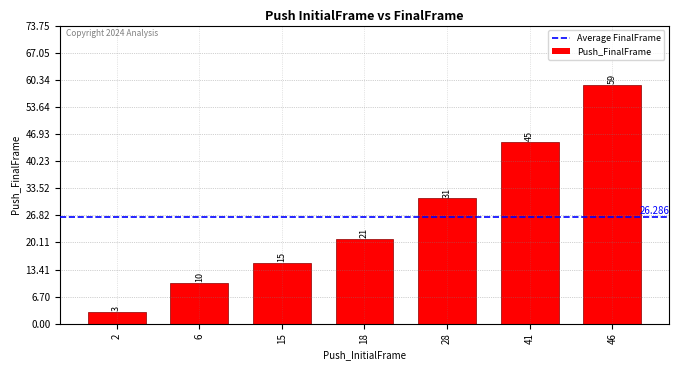

Which category has the highest value across all series?

46